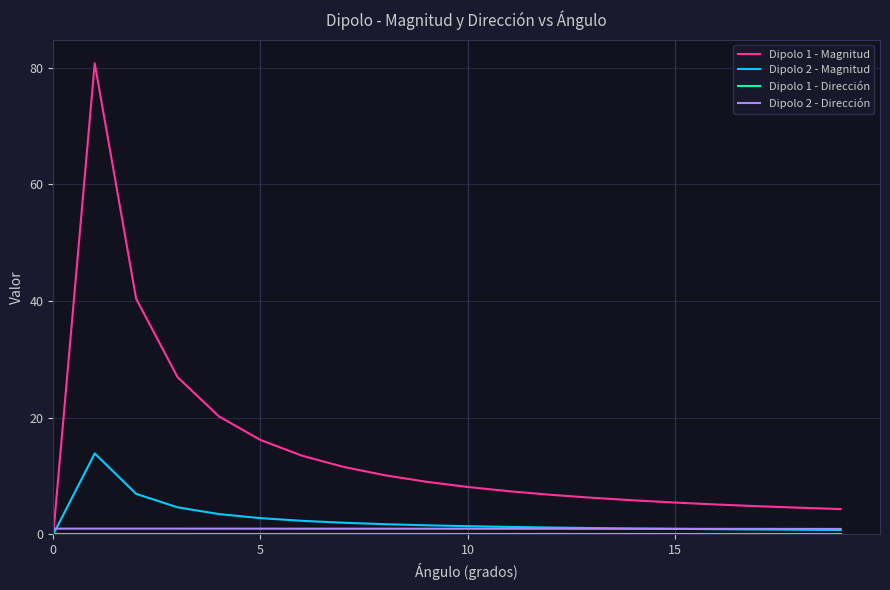

Which series has the widest spread of values?

Dipolo 1 - Magnitud